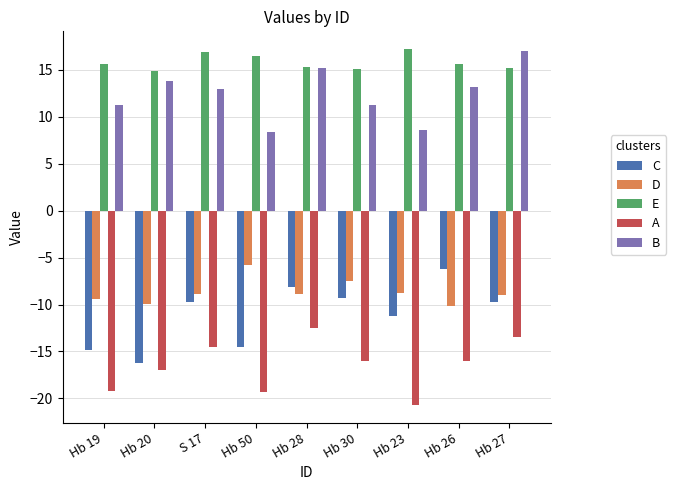

Which series changed the most between Hb 19 and Hb 30?

C